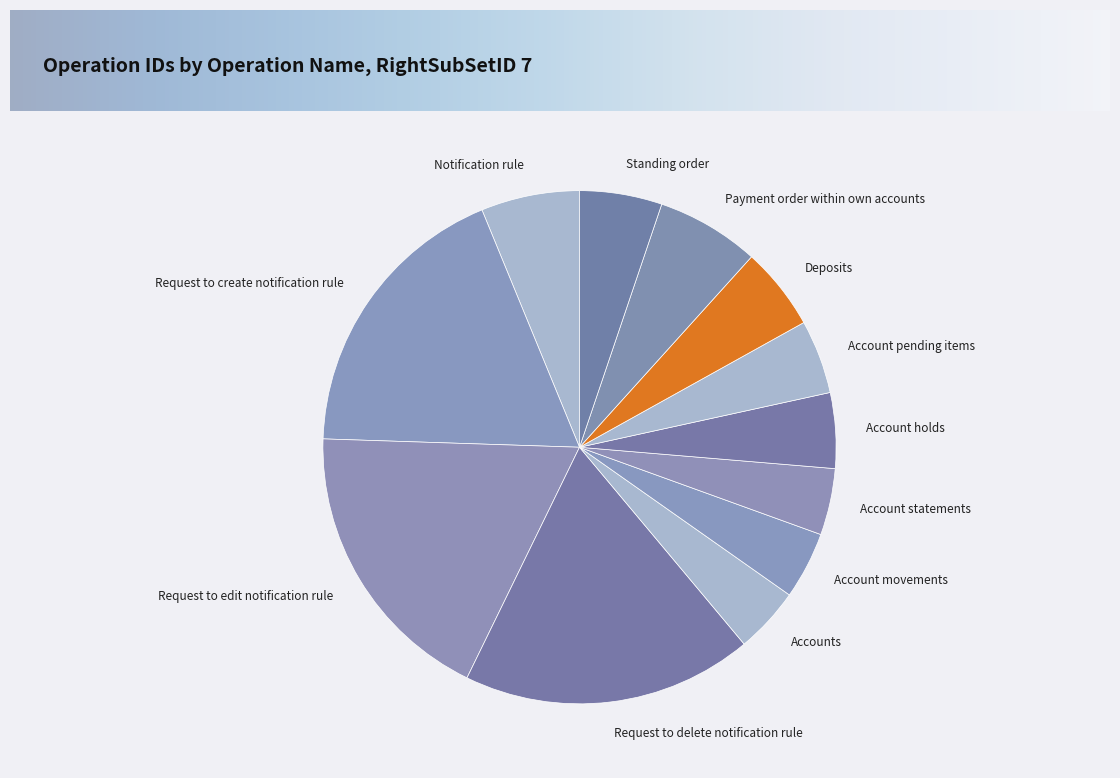

Is it true that Request to create notification rule is 9% of the pie?

False